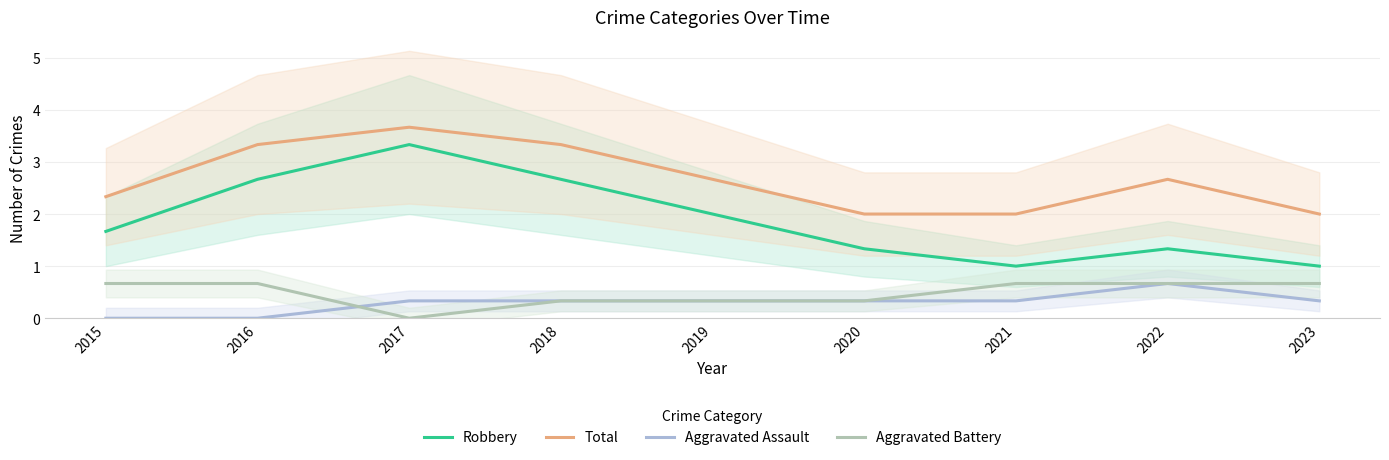

At which category does Robbery reach its first local peak?

2017